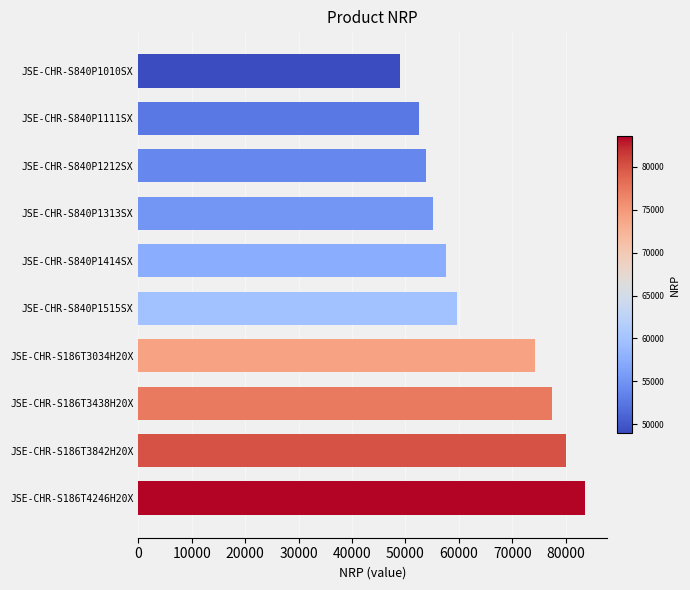

The value at JSE-CHR-S840P1515SX is 98169. True or false?

False